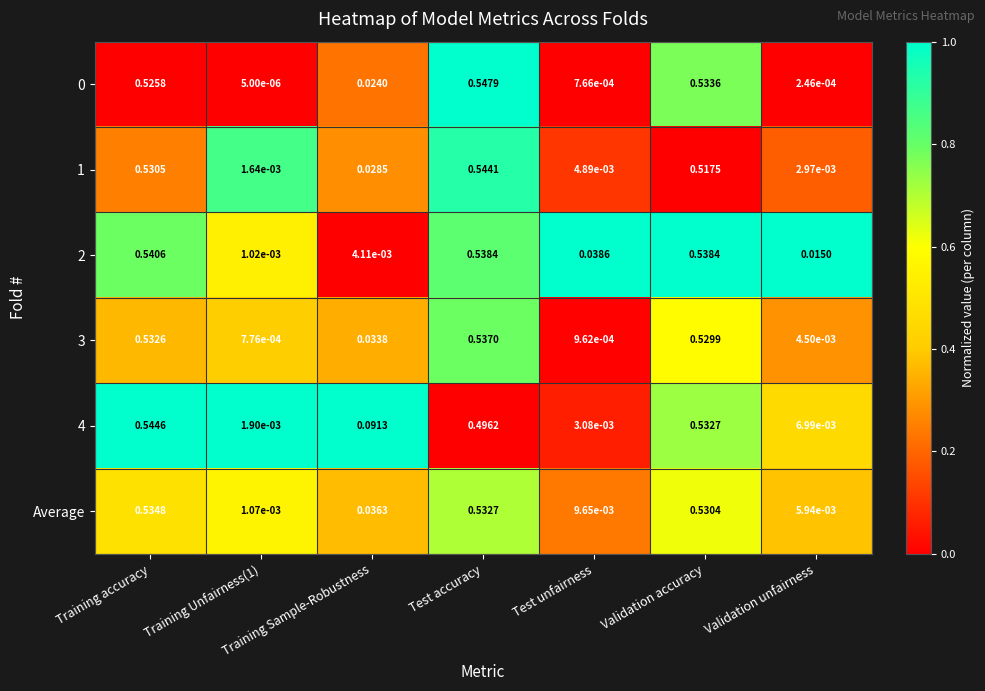

What is the total value across all series at Training Sample-Robustness?

0.2